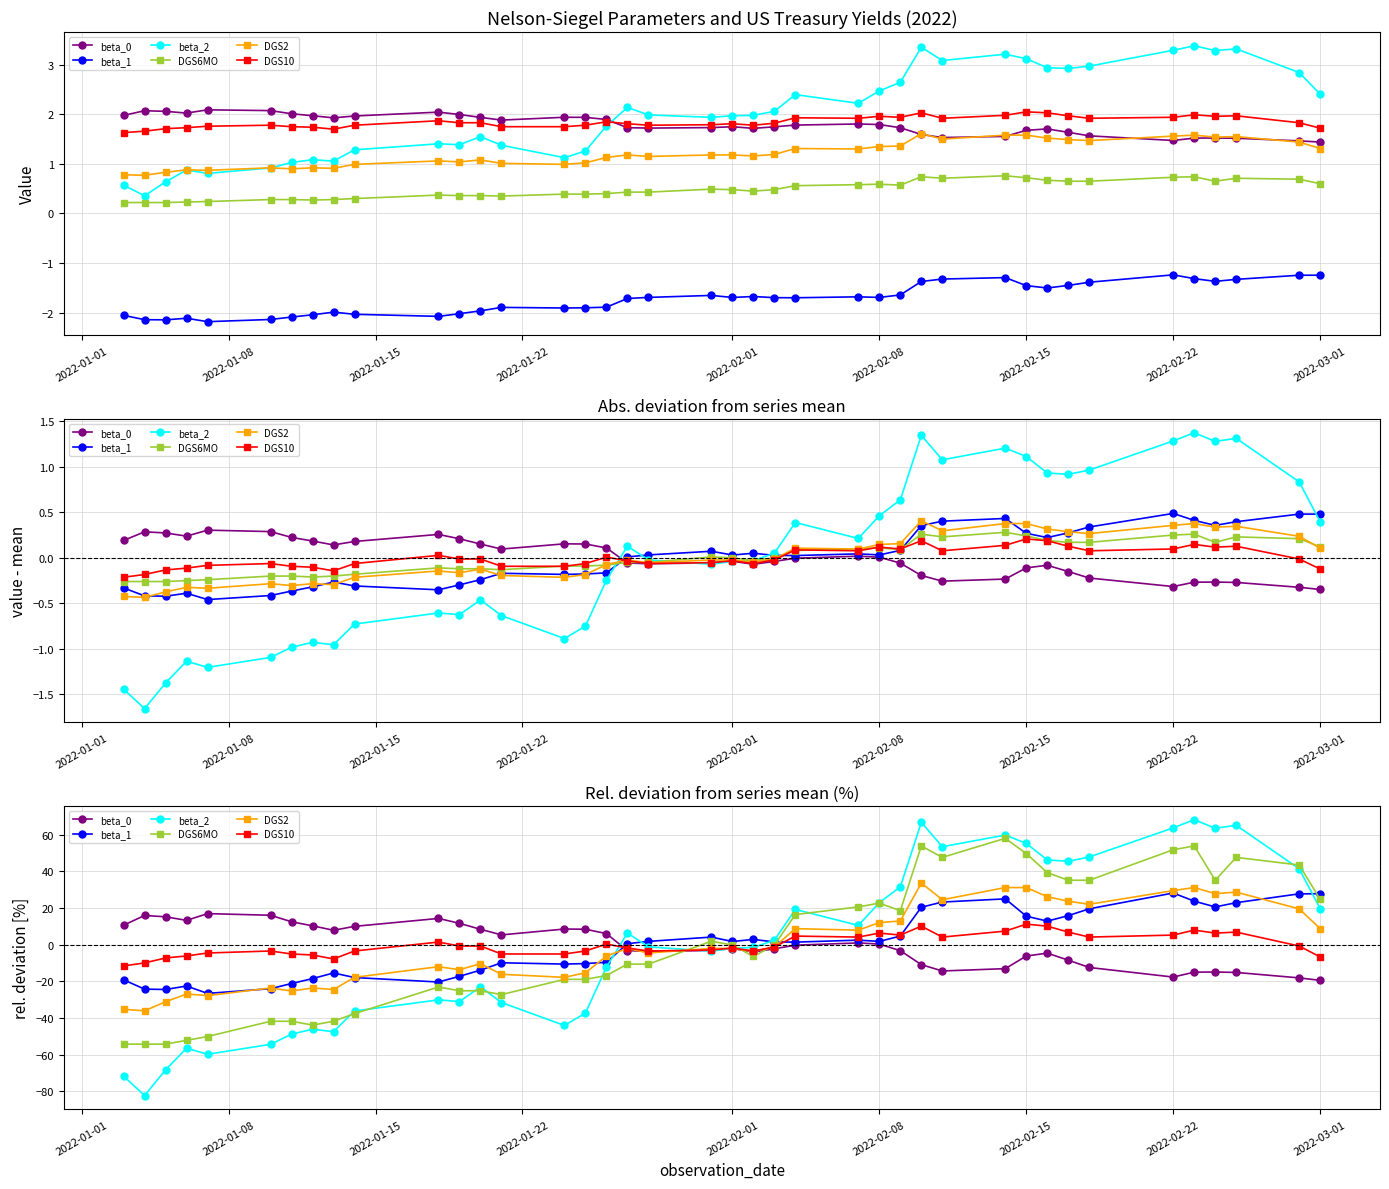

True or false: DGS10 has more than 0 points higher than both neighbors.

True